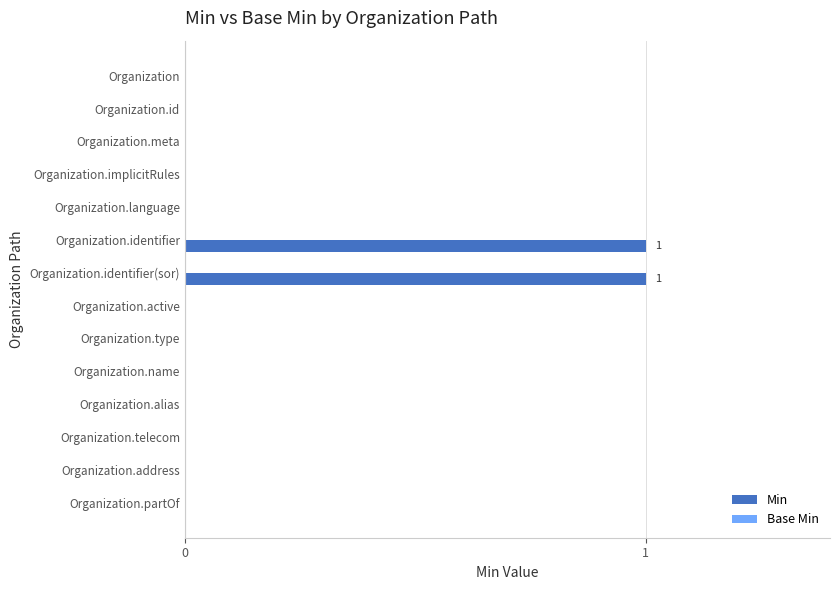

Reading top to bottom, what are all the values shown in this chart?

Organization=0	Organization.id=0	Organization.meta=0	Organization.implicitRules=0	Organization.language=0	Organization.identifier=1	Organization.identifier(sor)=1	Organization.active=0	Organization.type=0	Organization.name=0	Organization.alias=0	Organization.telecom=0	Organization.address=0	Organization.partOf=0